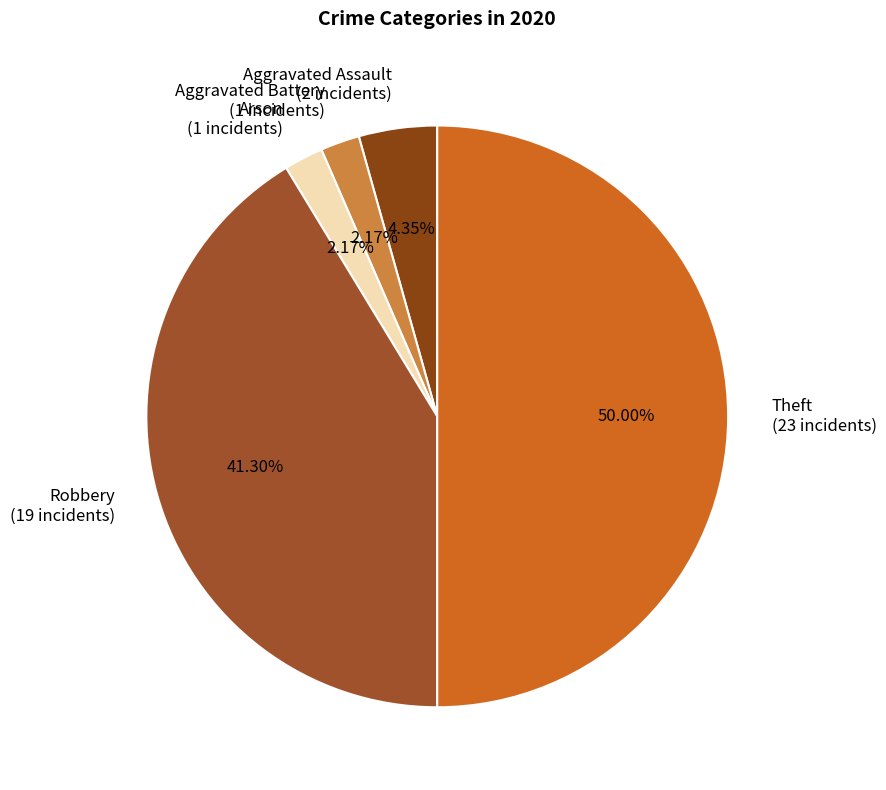

What is the largest slice in the pie chart?

Theft